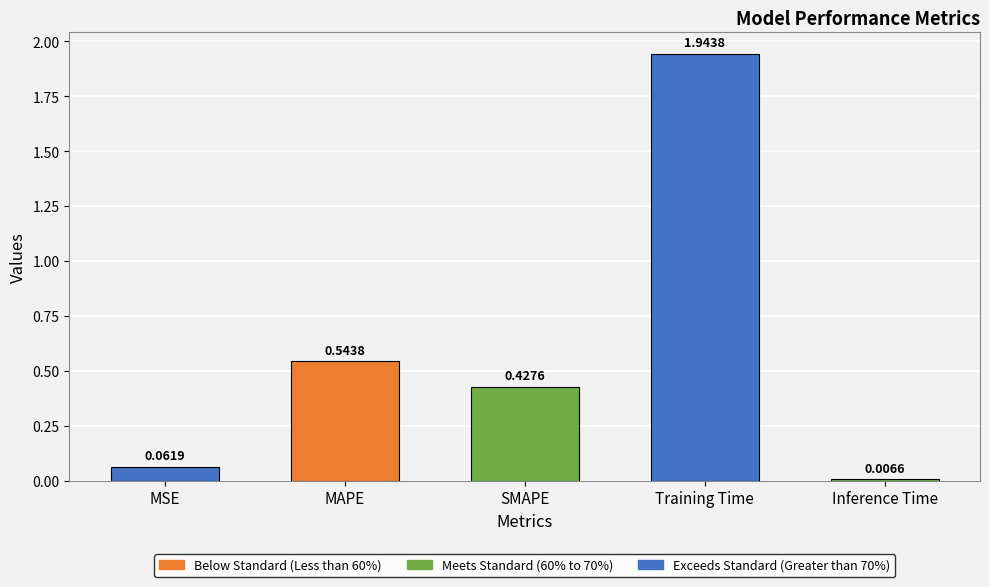

Where is the data nearest to the value 0?

Inference Time